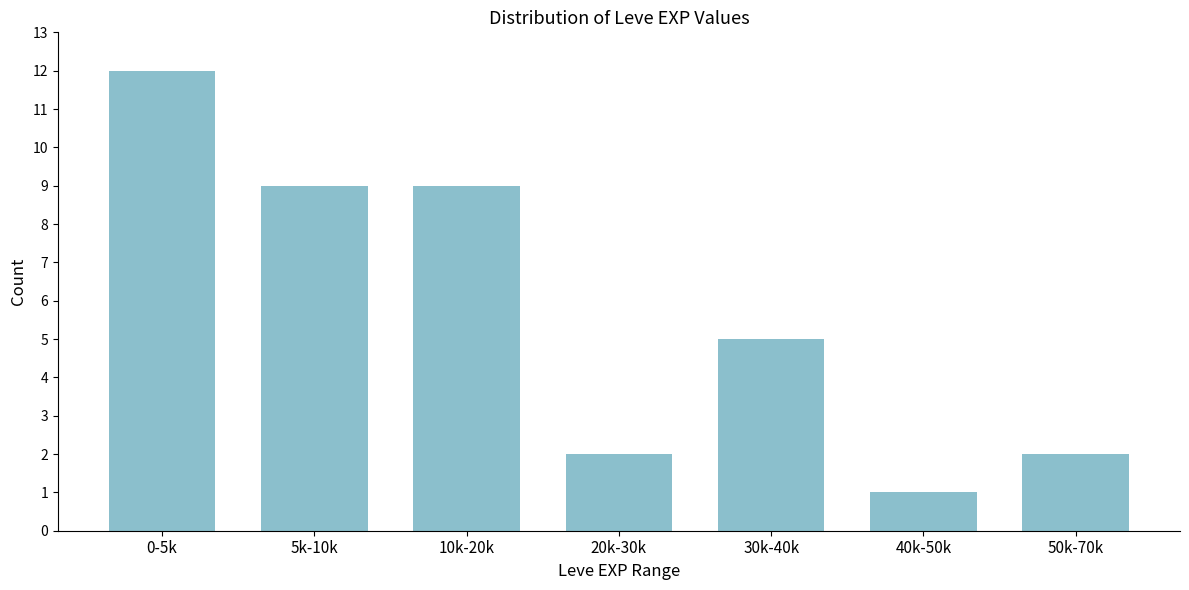

Reading left to right, what are all the values shown in this chart?

0-5k=12	5k-10k=9	10k-20k=9	20k-30k=2	30k-40k=5	40k-50k=1	50k-70k=2